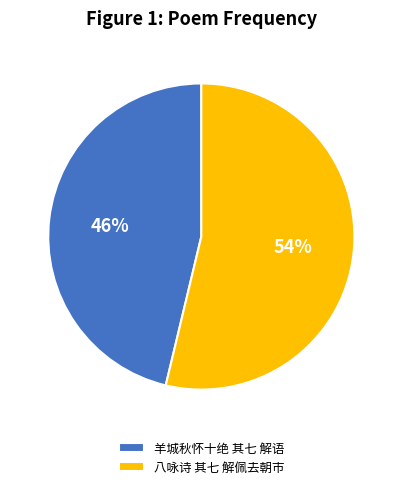

What is the majority slice?

八咏诗 其七 解佩去朝市